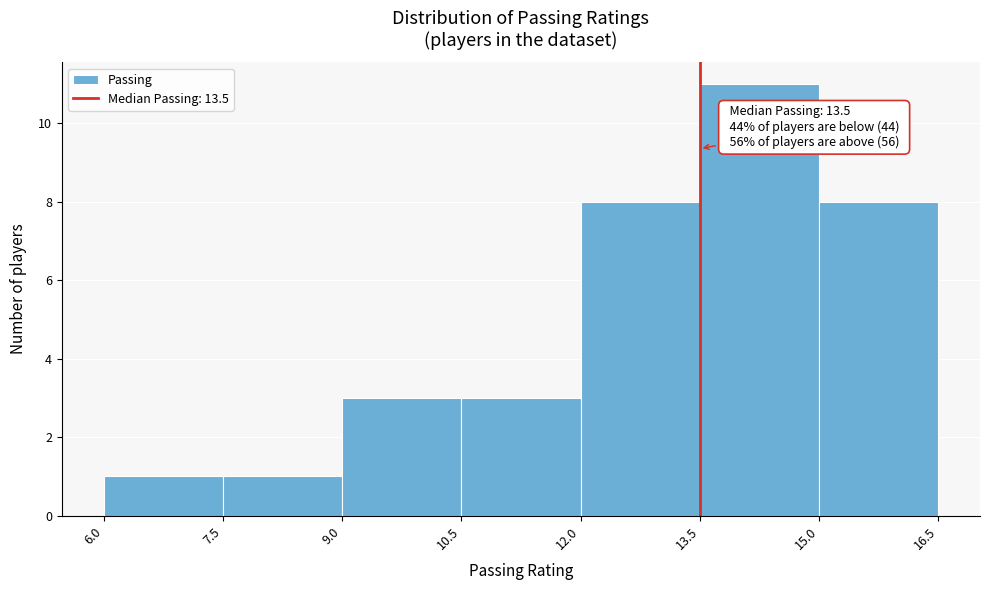

Over which range of the x-axis is the bar tallest?

13.5 to 15.0